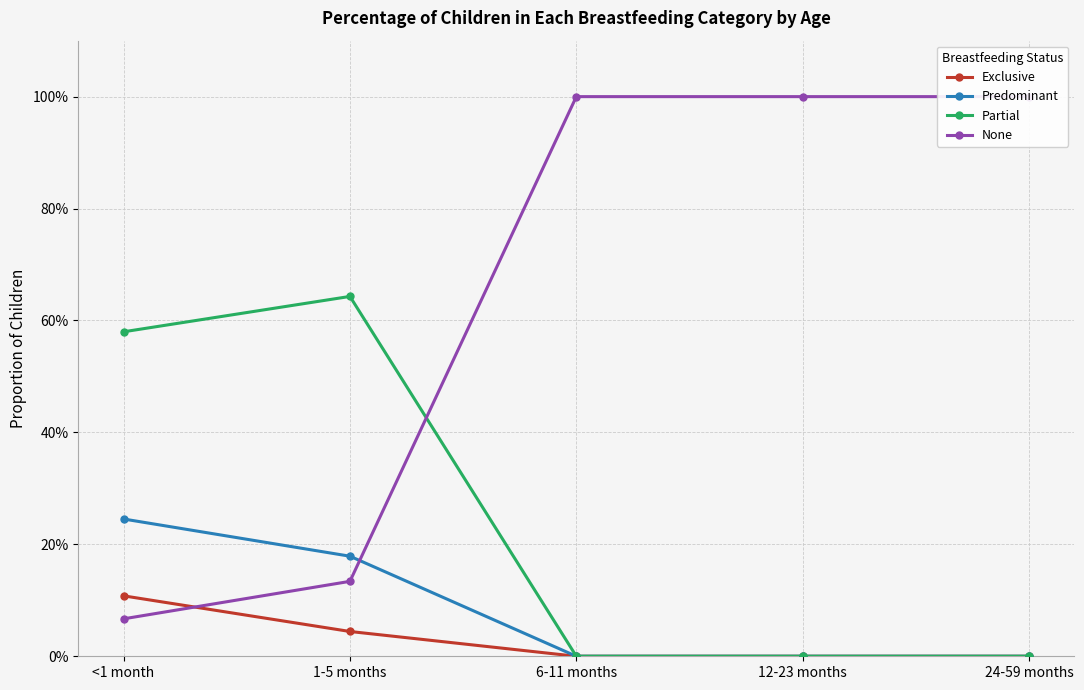

True or false: None has more than 0 interior local peaks.

False